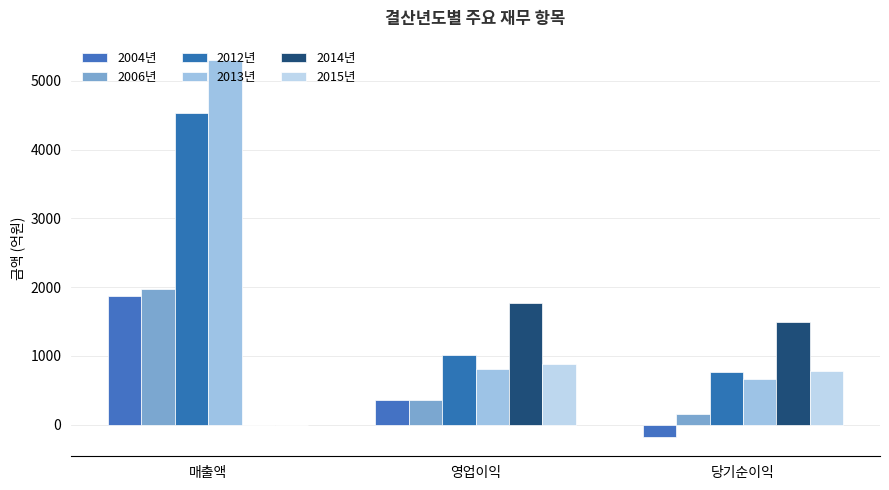

Where is 2013년 nearest to the value 2984?

영업이익